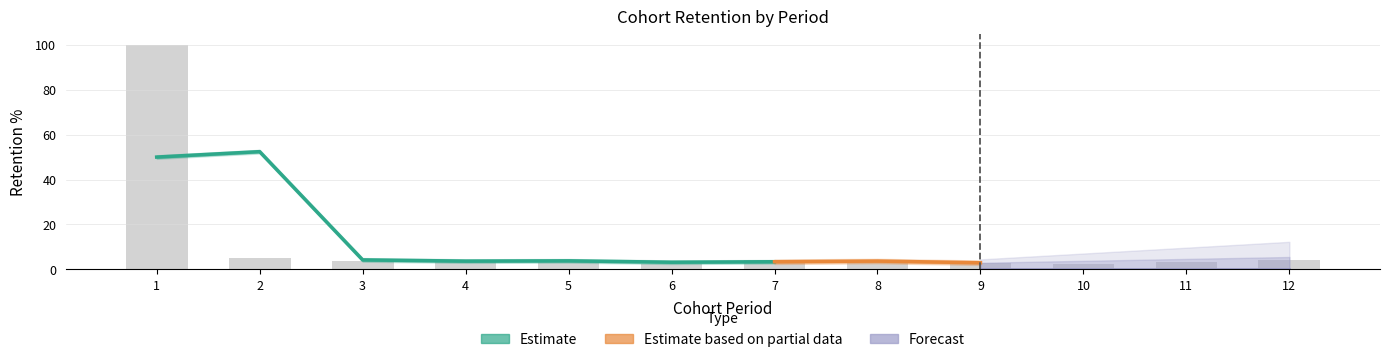

Does the chart contain any negative values?

No